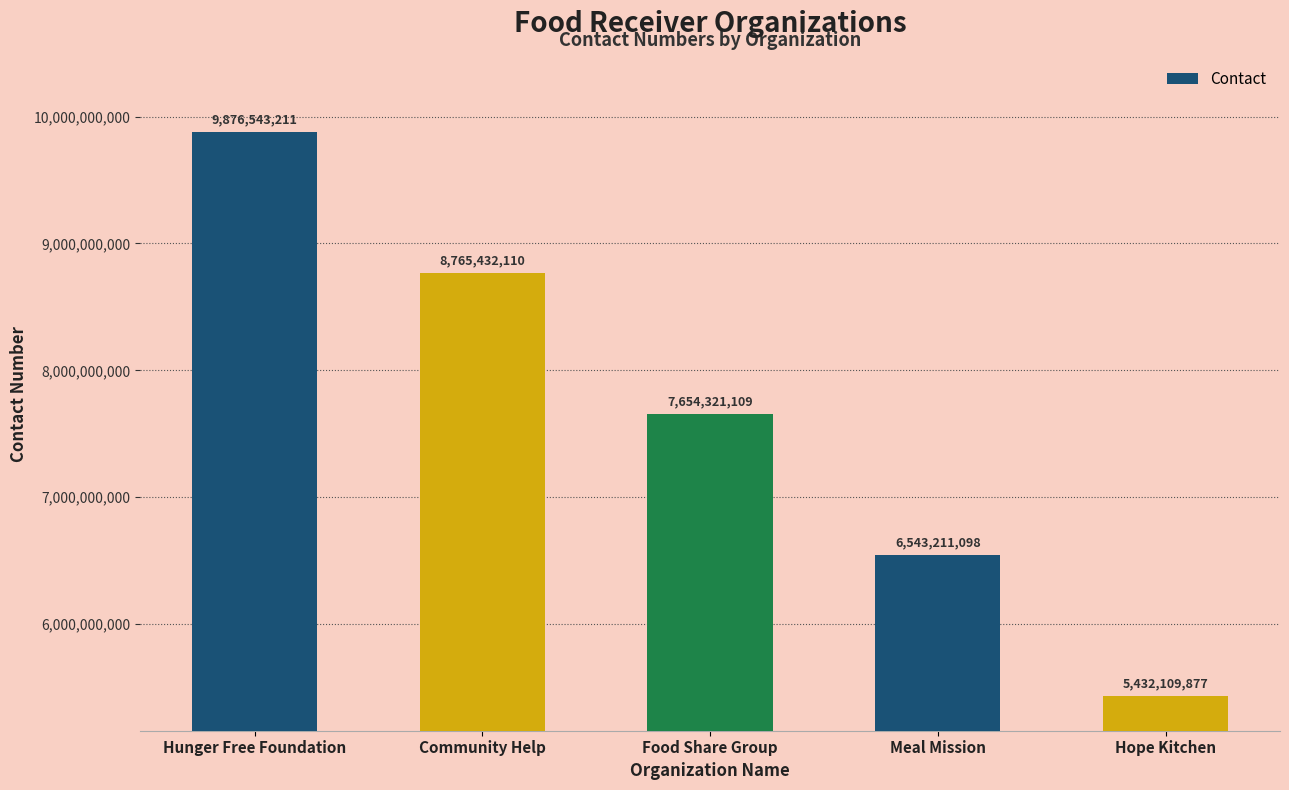

How many bars are there in total?

5